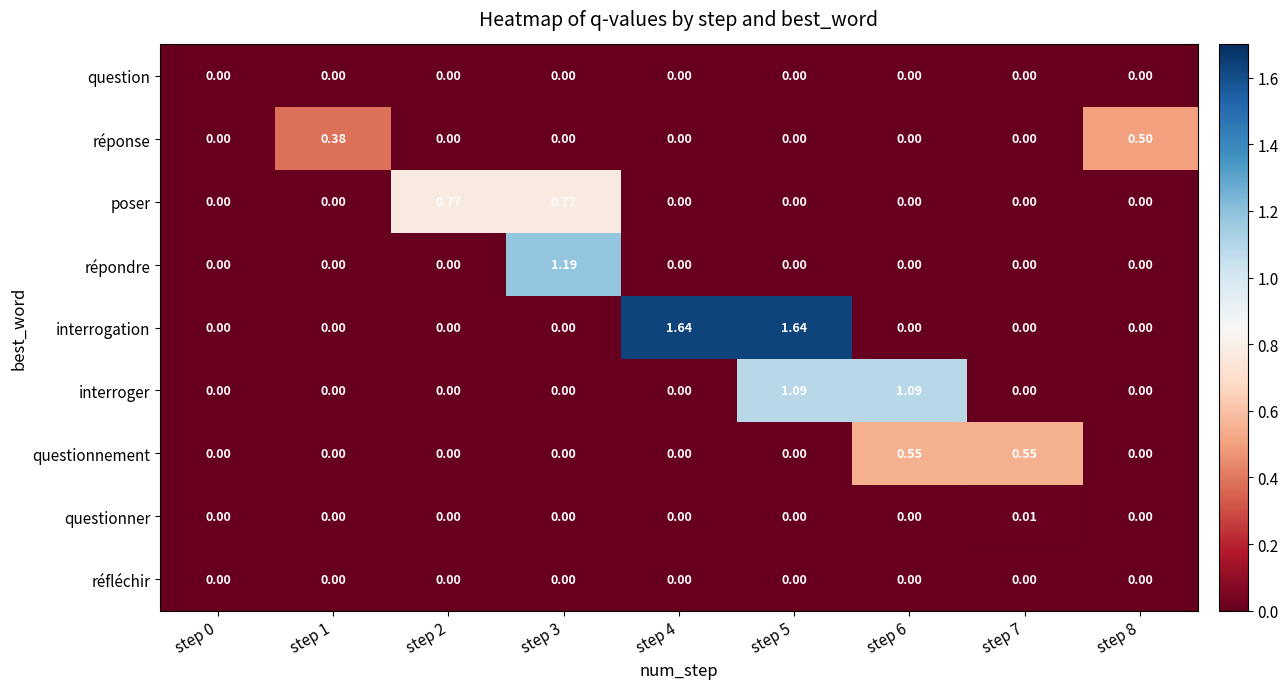

Between step 0 and step 7, which series saw the biggest shift?

questionnement